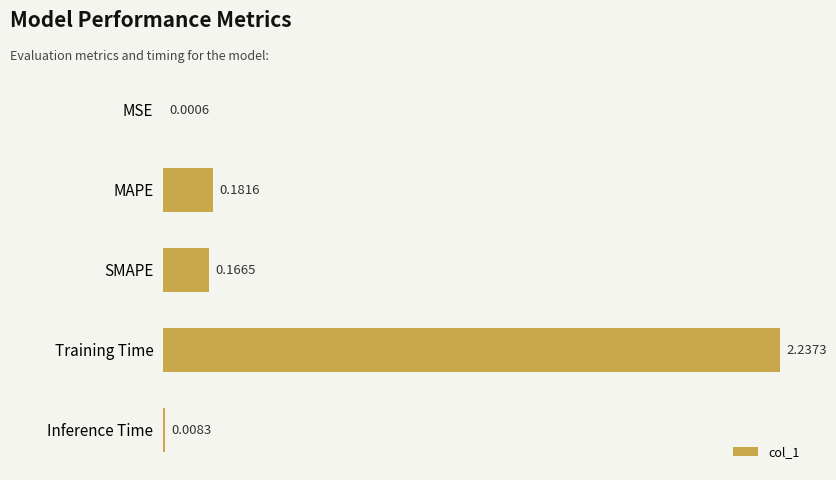

What is the change in value from MAPE to Training Time?

+2.1